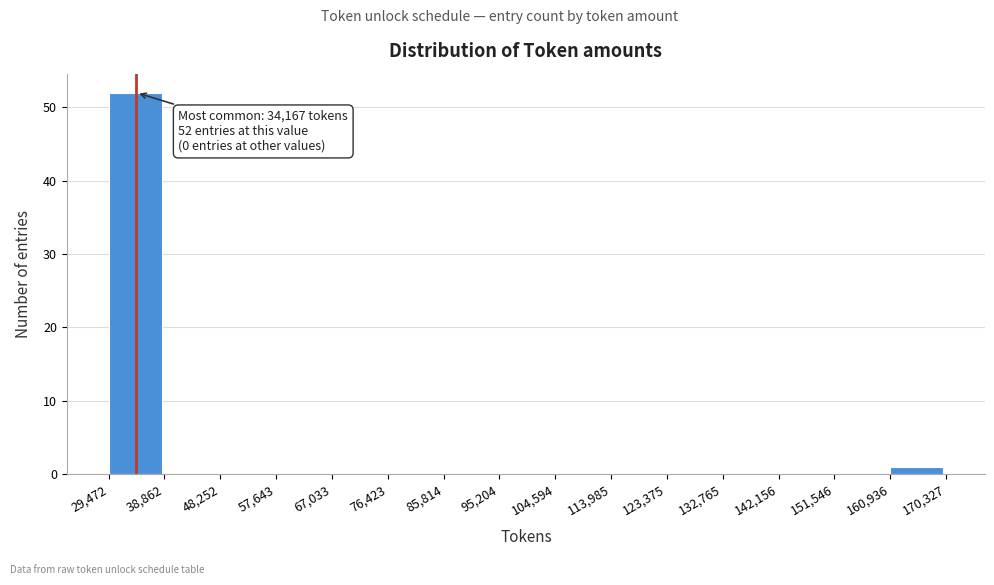

Which range on the x-axis has the tallest bar?

29,472 to 38,862